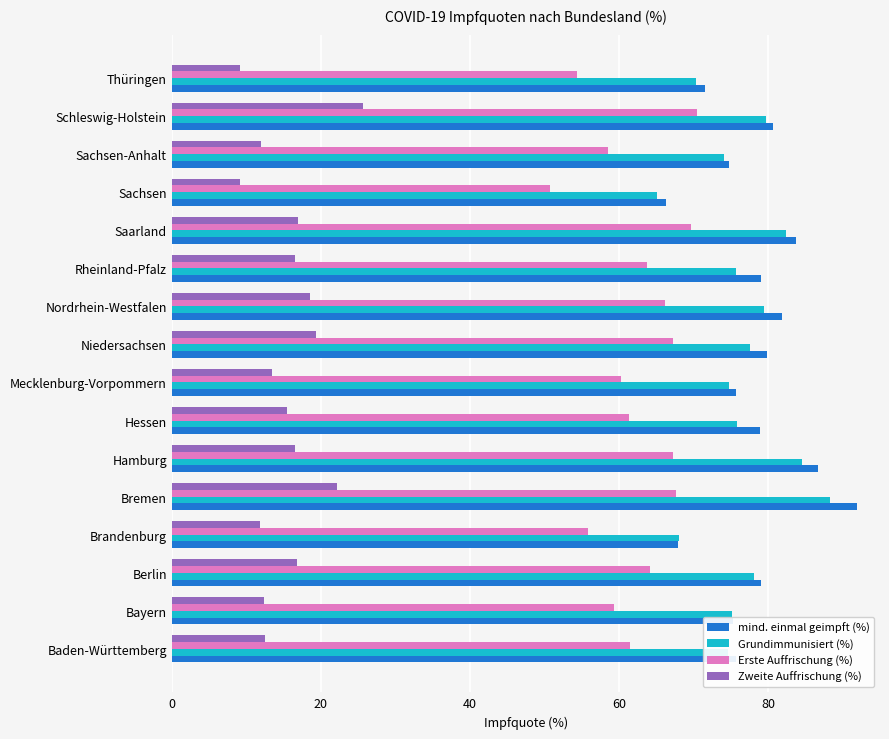

At which category is the sum across all series the highest?

Bremen